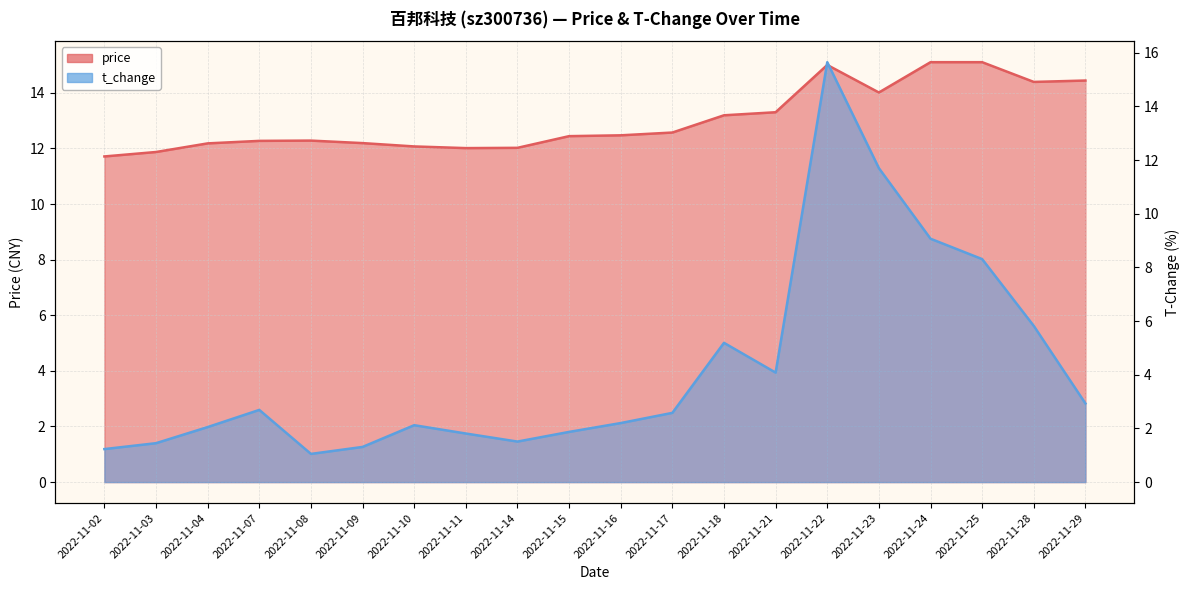

In t_change, how many points are higher than both neighbors (excluding endpoints)?

4